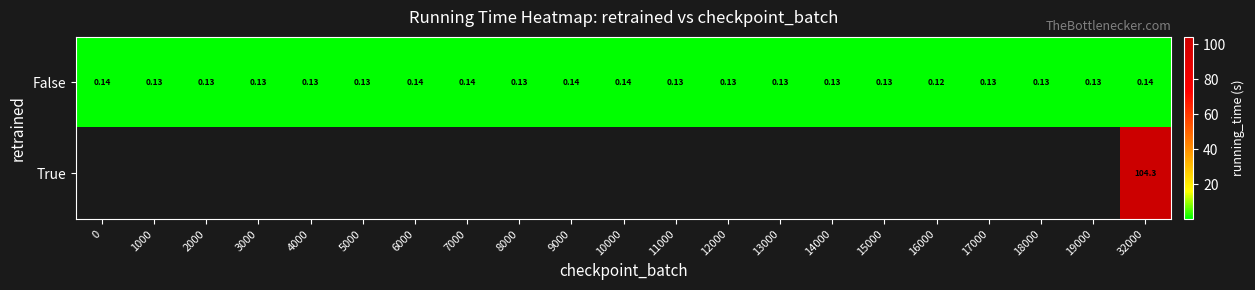

At how many categories does at least one series exceed 6?

1